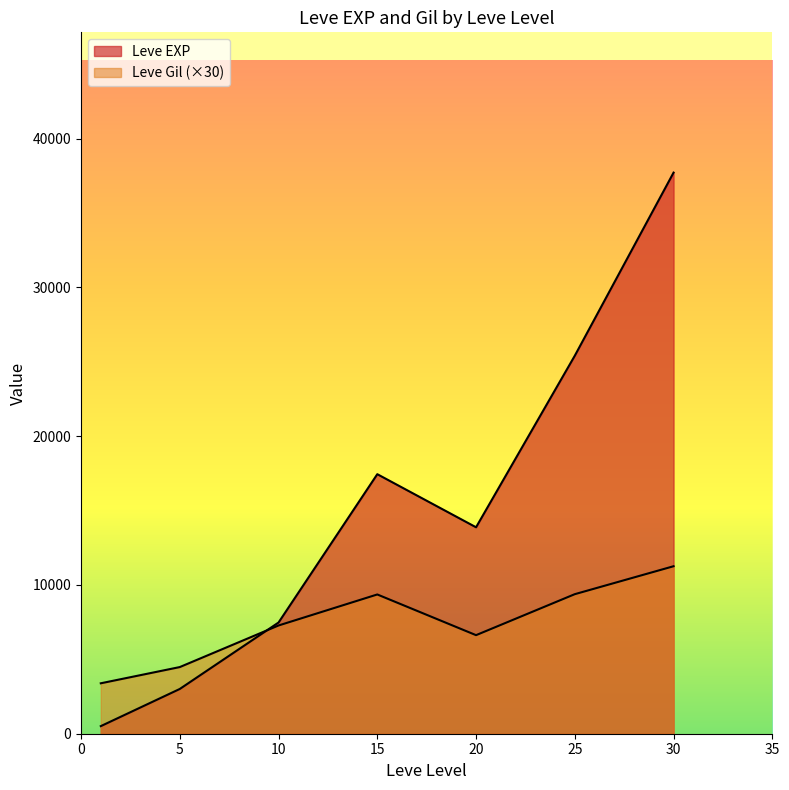

True or false: Leve Gil and Leve EXP intersect in this chart.

True